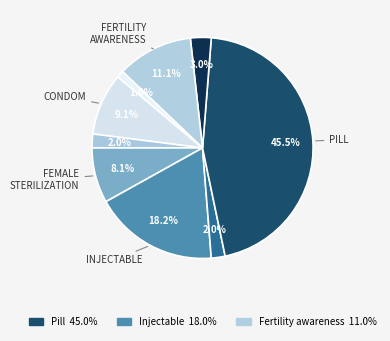

How many segments does this pie chart have?

9